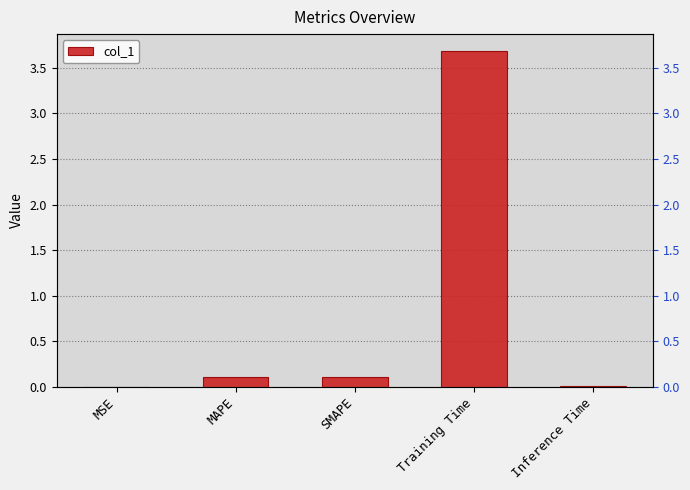

Which label corresponds to the smallest value in the chart?

MSE